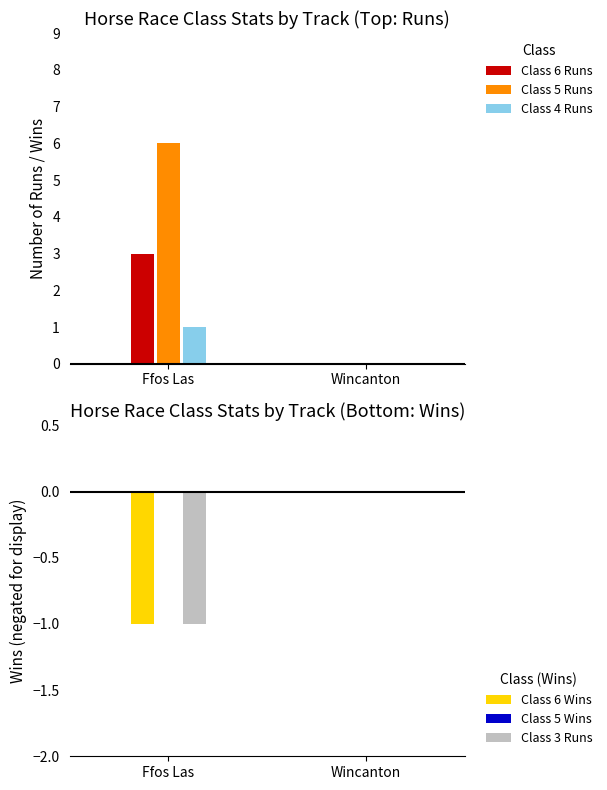

Reading left to right, list all the values displayed in this chart.

Class 6 Runs: 3	0
Class 5 Runs: 6	0
Class 4 Runs: 1	0
Class 6 Wins: -1	0
Class 5 Wins: 0	0
Class 3 Runs: -1	0